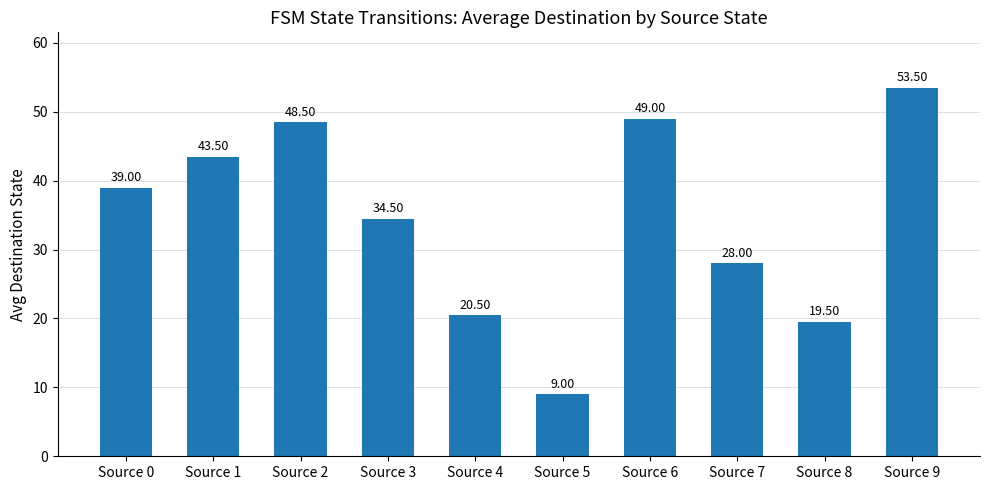

How many bars are there in total?

10